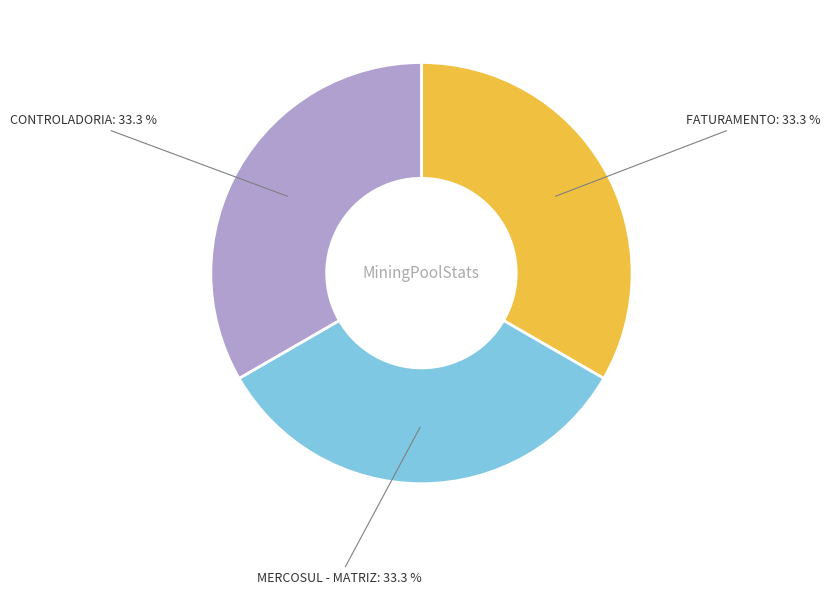

Is there a majority slice in this chart?

No